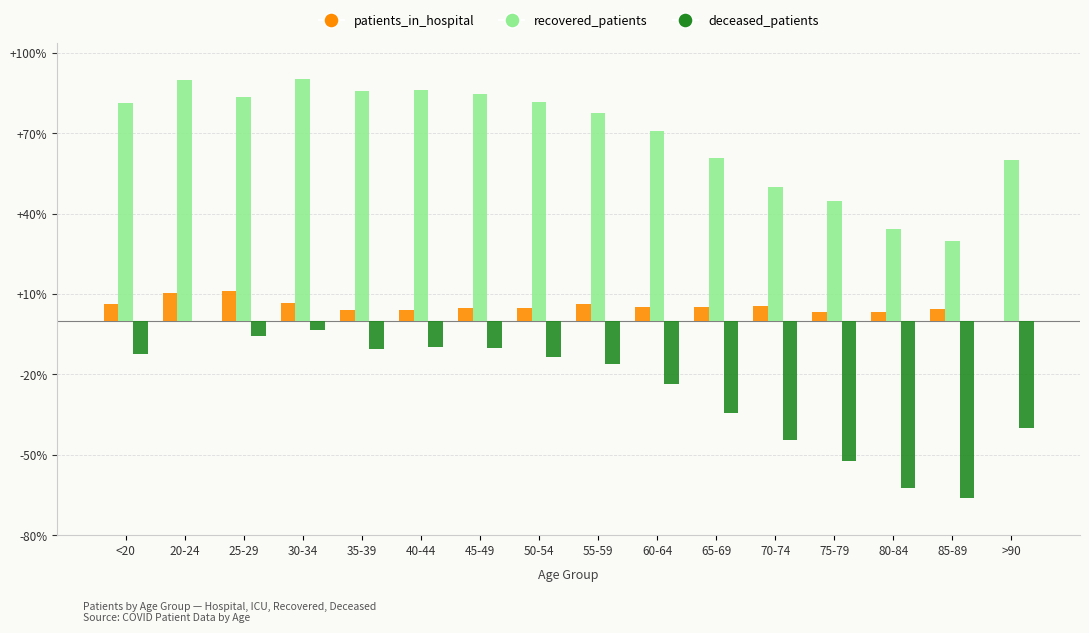

What is the maximum value for recovered_patients?

90.2